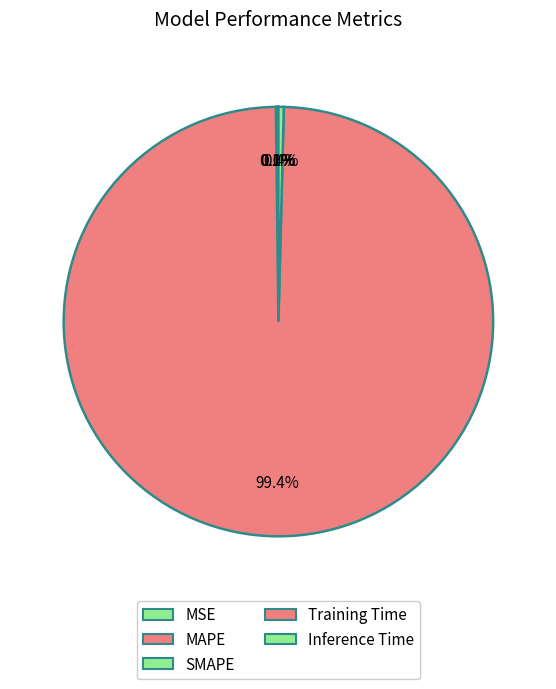

What portion of the pie excludes Training Time?

0.6%